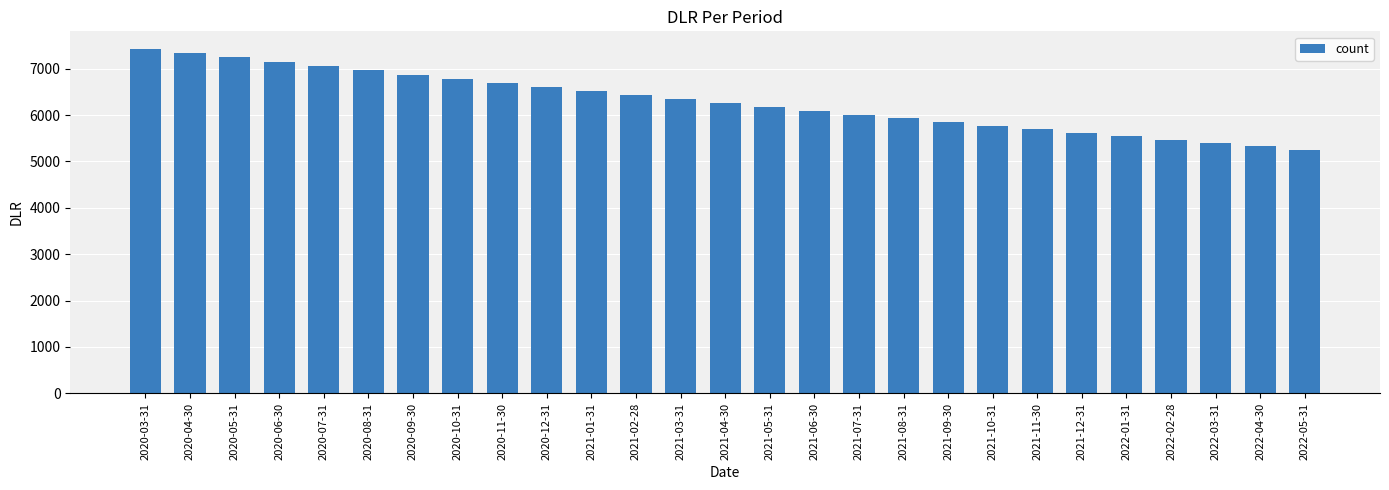

What is the difference between the maximum and second lowest values?

2107.6